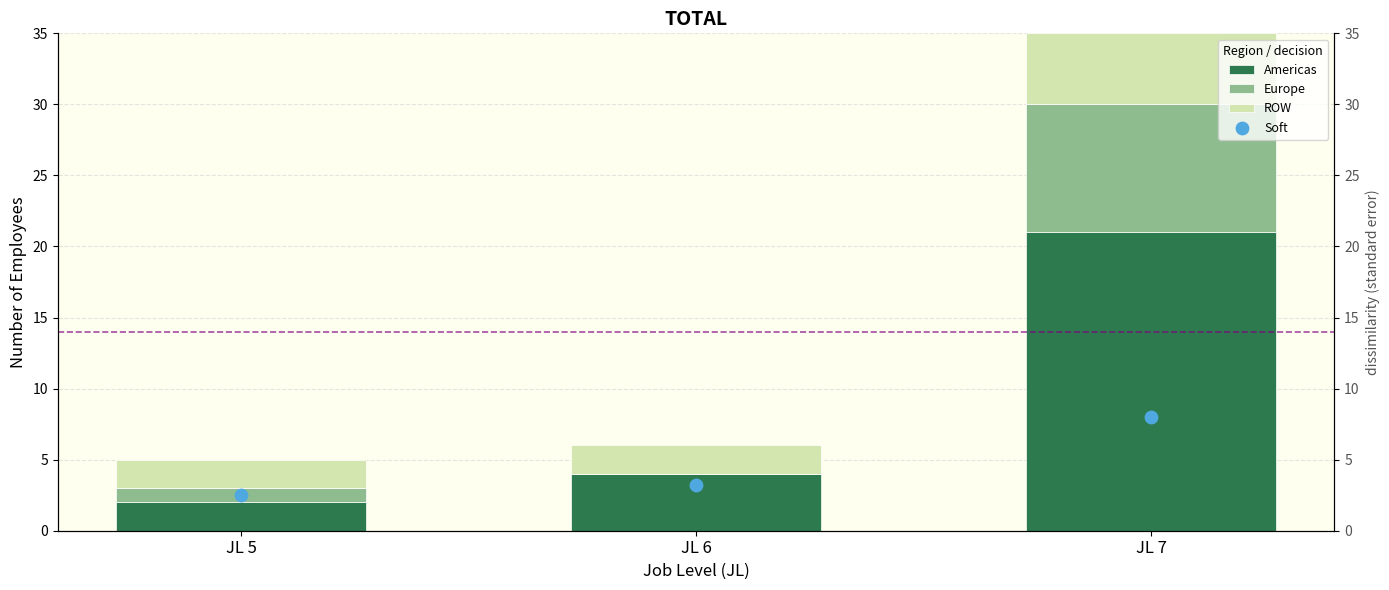

Which series has the largest Y range (max minus min)?

Americas